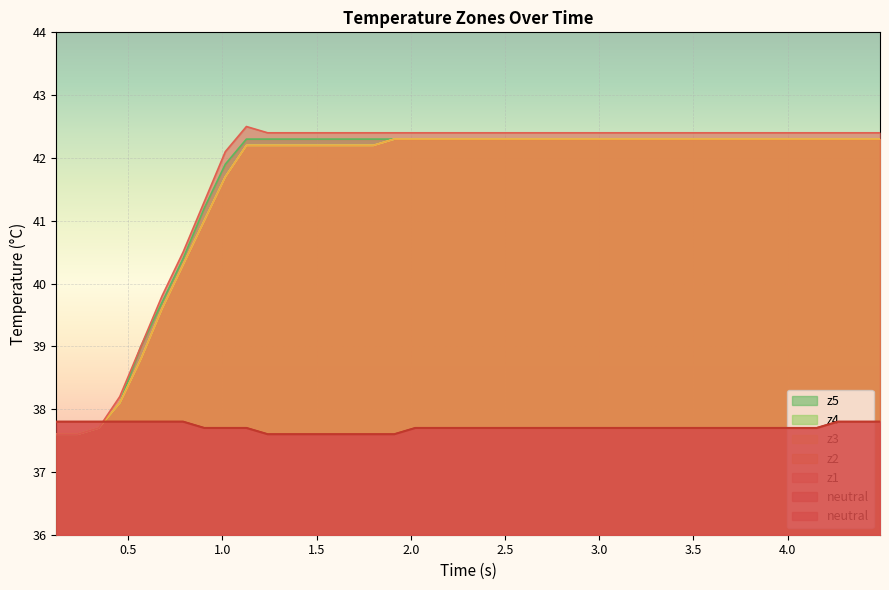

True or false: neutral has more than 0 points higher than both neighbors.

False